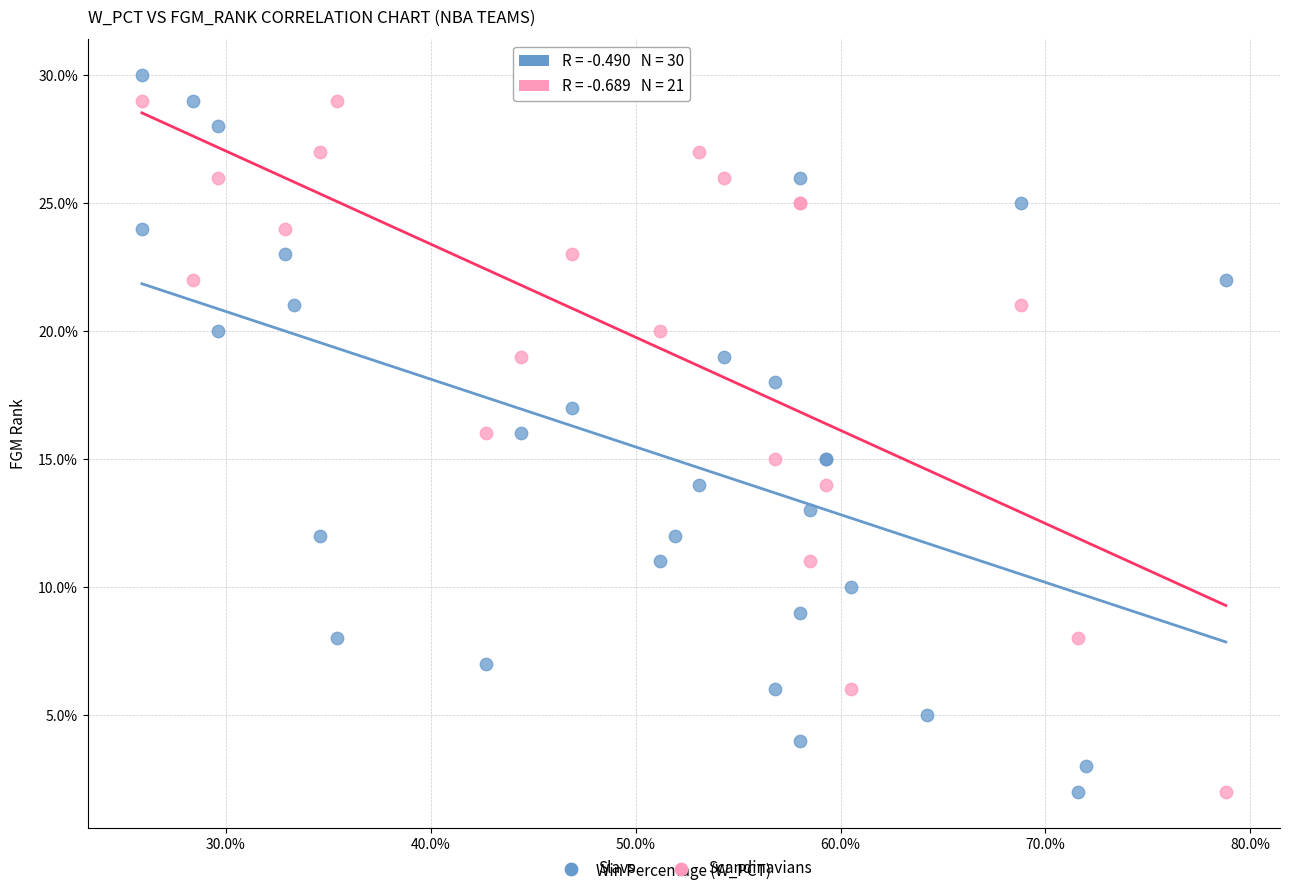

What are all the series names shown in the legend?

Slavs, Scandinavians